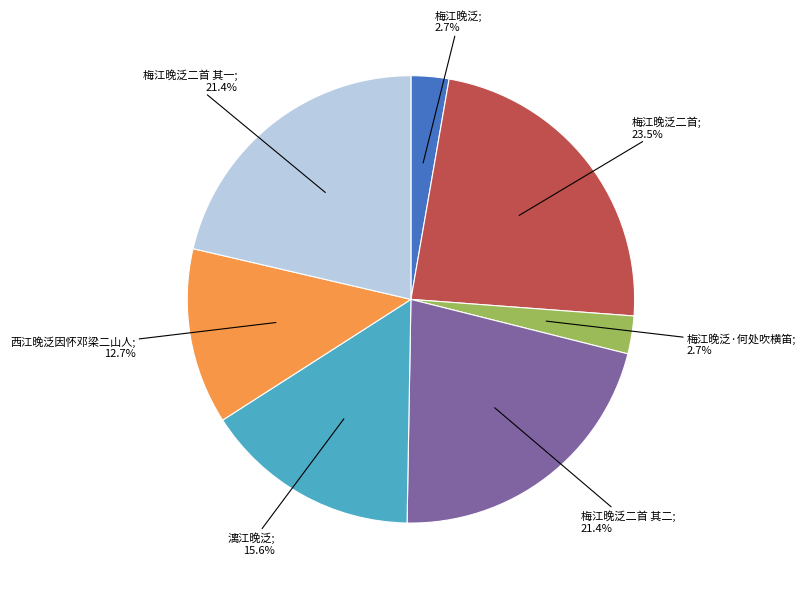

Is there a majority slice in this chart?

No